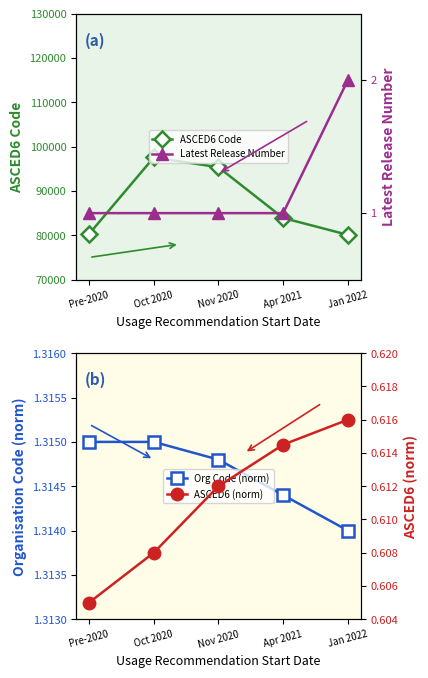

Which series has the largest total across all categories?

ASCED6 Code